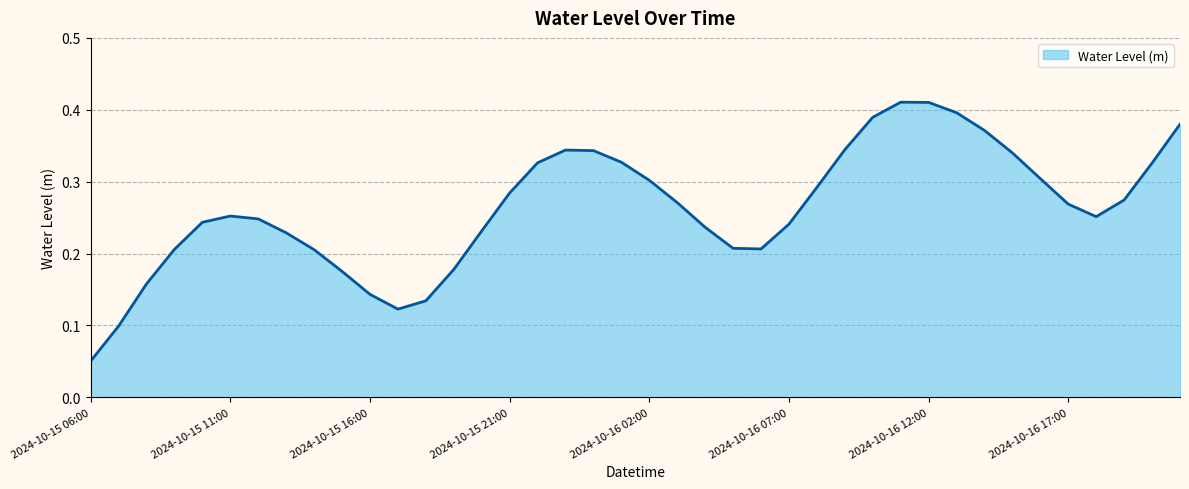

Reading right to left, what are all the values shown in this chart?

0.4	0.3	0.3	0.3	0.3	0.3	0.3	0.4	0.4	0.4	0.4	0.4	0.3	0.3	0.2	0.2	0.2	0.2	0.3	0.3	0.3	0.3	0.3	0.3	0.3	0.2	0.2	0.1	0.1	0.1	0.2	0.2	0.2	0.2	0.3	0.2	0.2	0.2	0.1	0.1